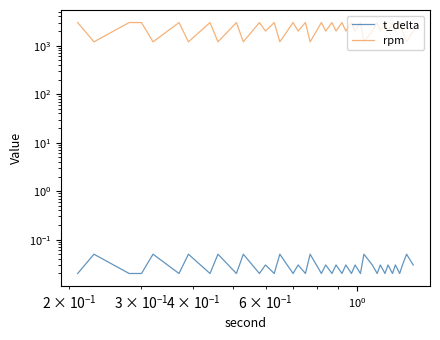

True or false: t_delta has a value of 0.0 at 33.

False